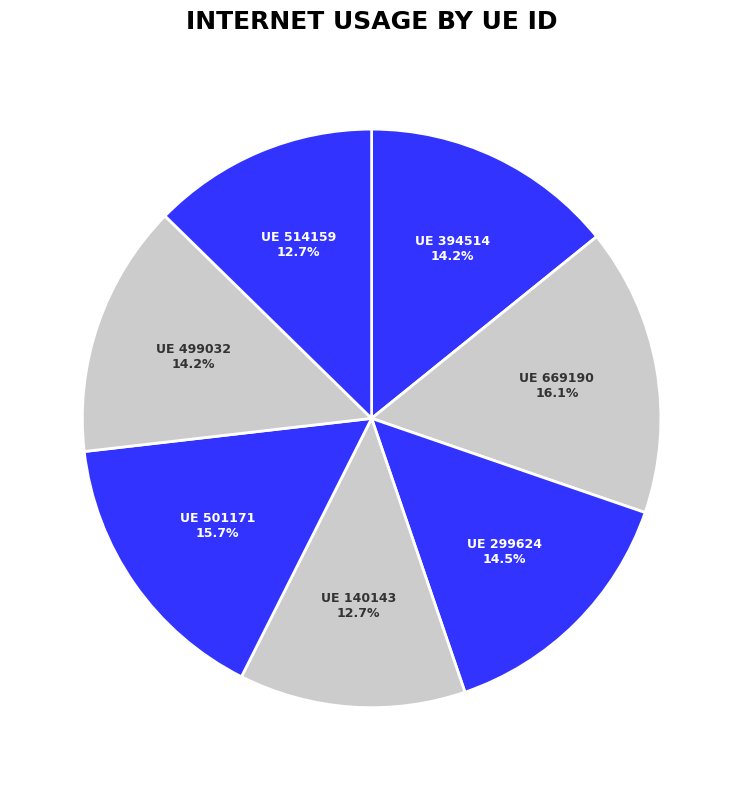

Count the number of slices in the pie.

7